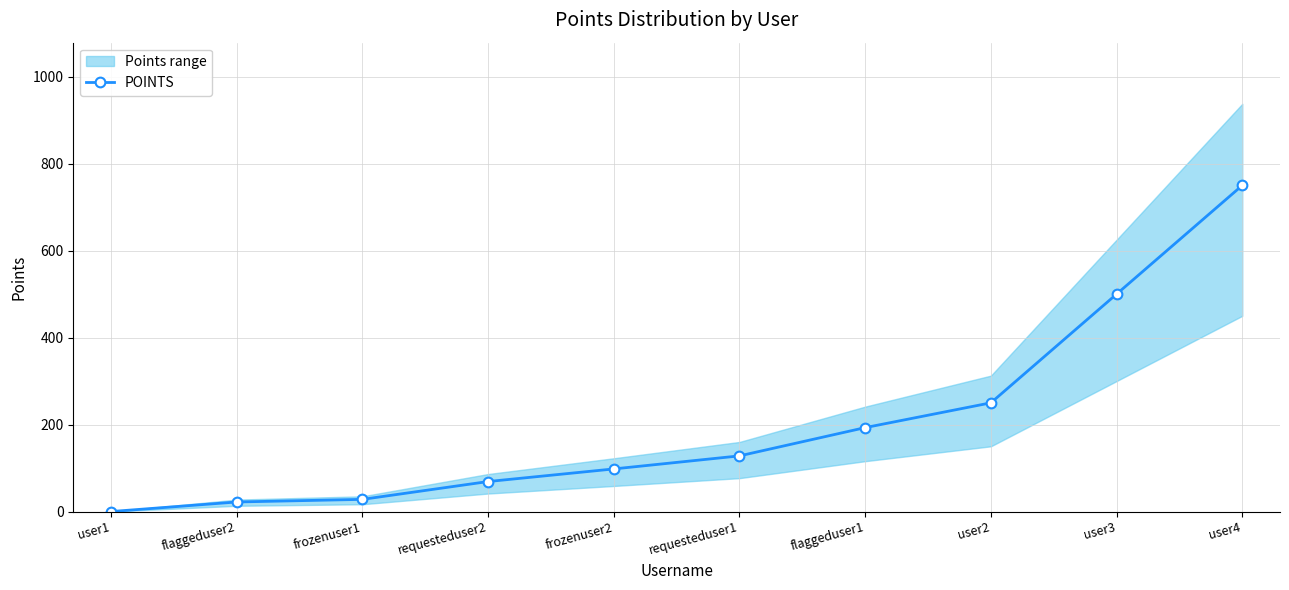

What is the label of the 9th point from the left?

user3